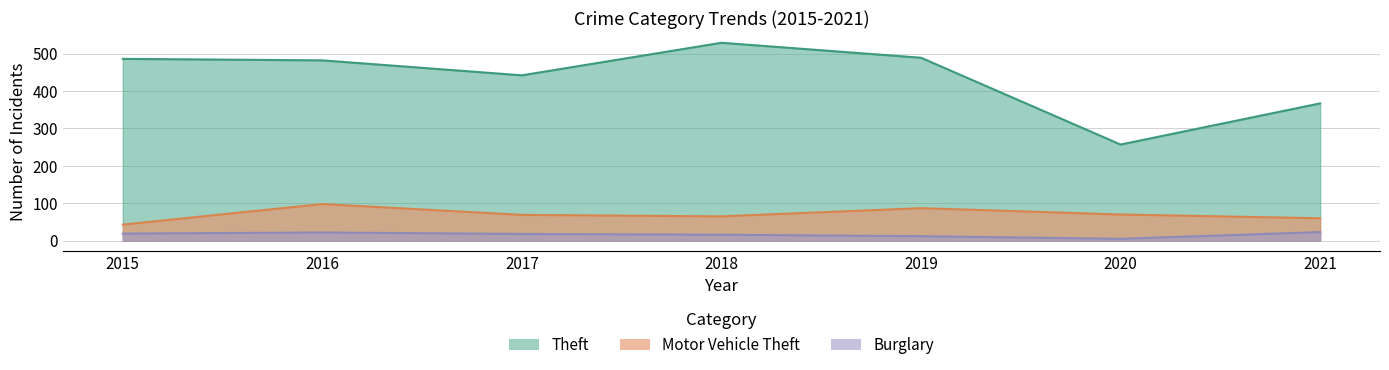

At which category is the sum across all series the highest?

2018